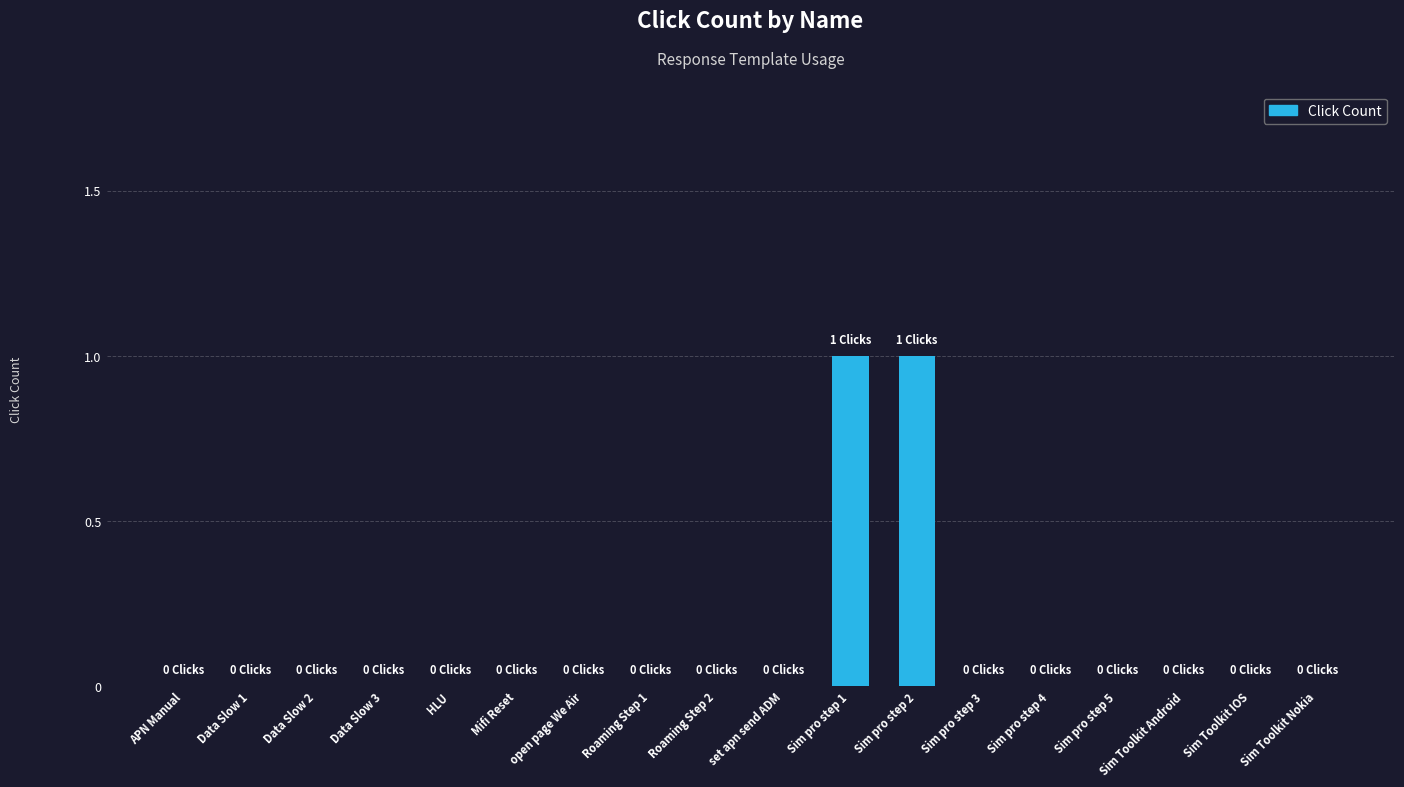

Is it true that the value at Data Slow 1 is -1?

False